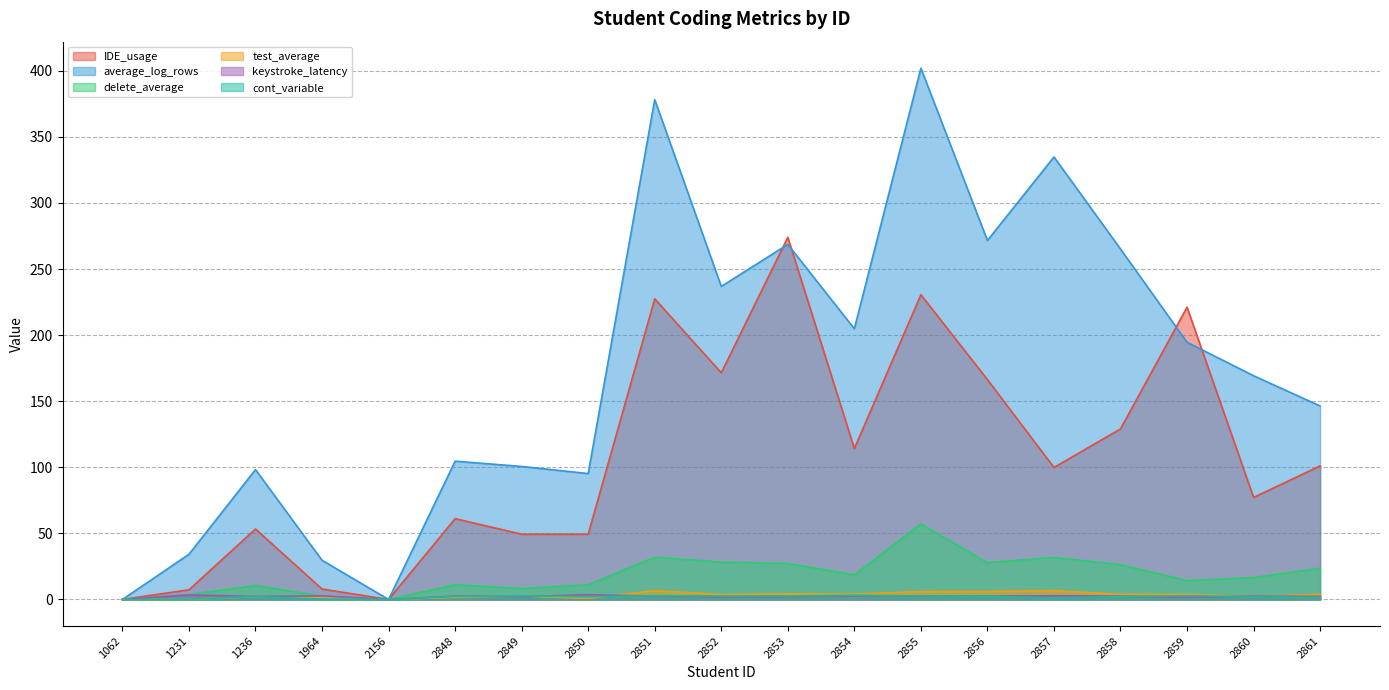

True or false: cont_variable has more than 1 points higher than both neighbors.

True